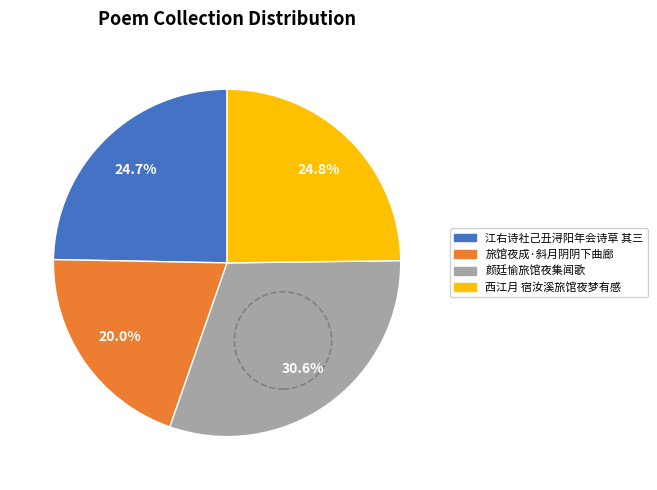

Is there a majority slice in this chart?

No